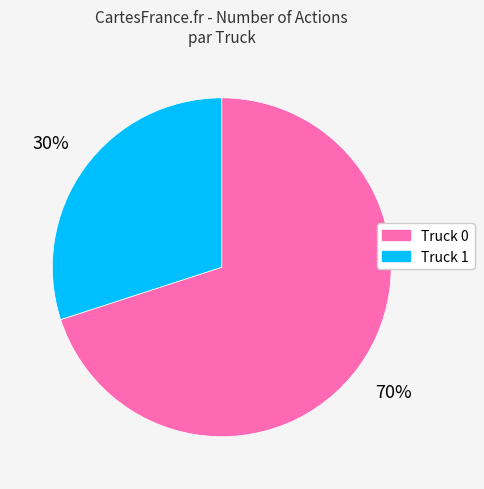

Is there any slice that represents more than half of the pie?

Yes